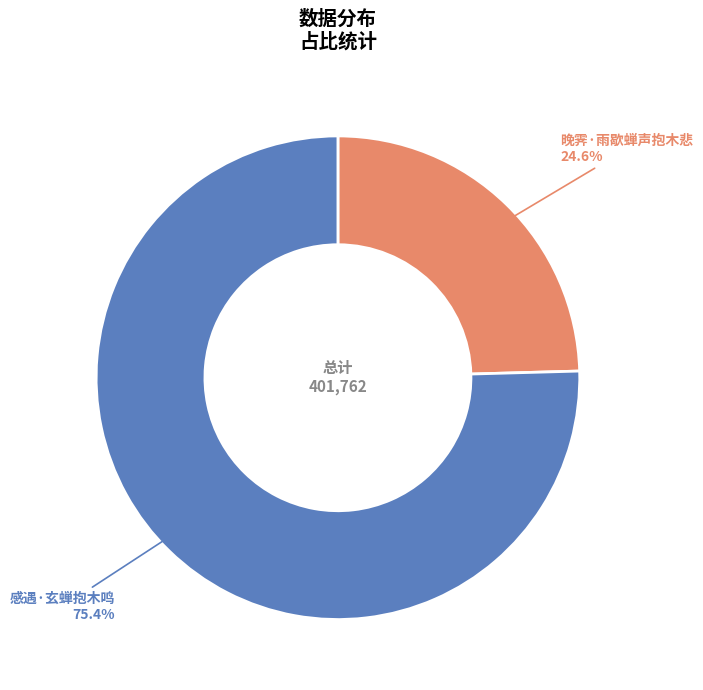

What portion of the pie excludes 晚霁·雨歇蝉声抱木悲?

75.4%